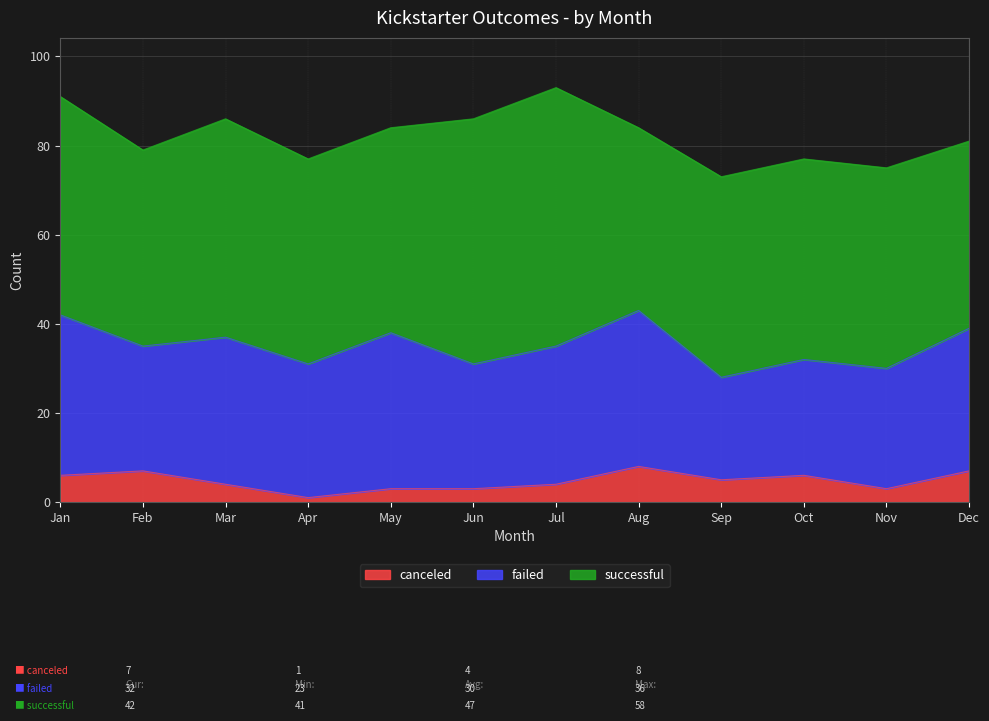

What is the lowest value of the failed series?

23